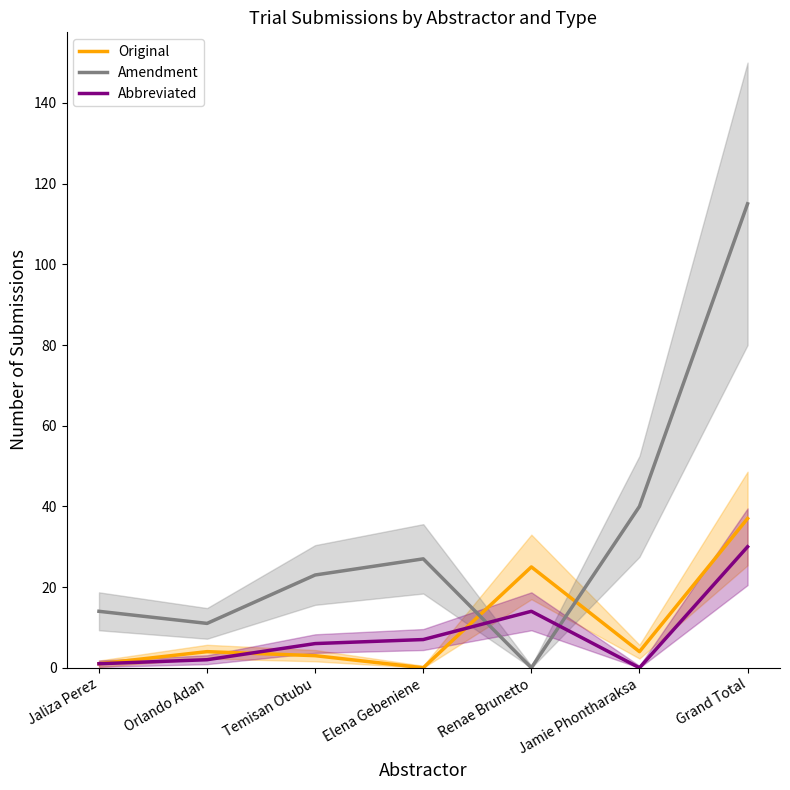

Where does the Original series first go above 4?

Renae Brunetto